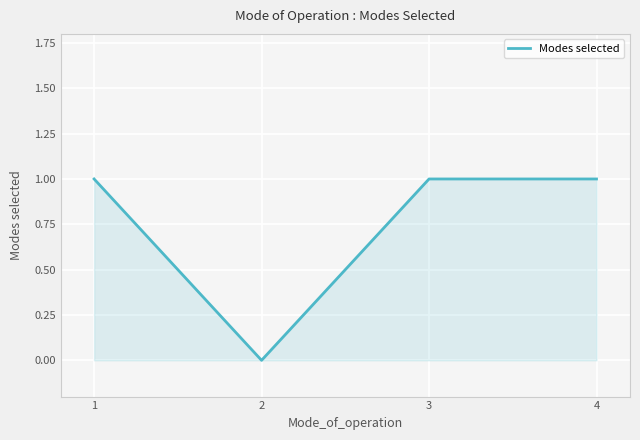

Does the chart display data point markers on the line(s)?

No